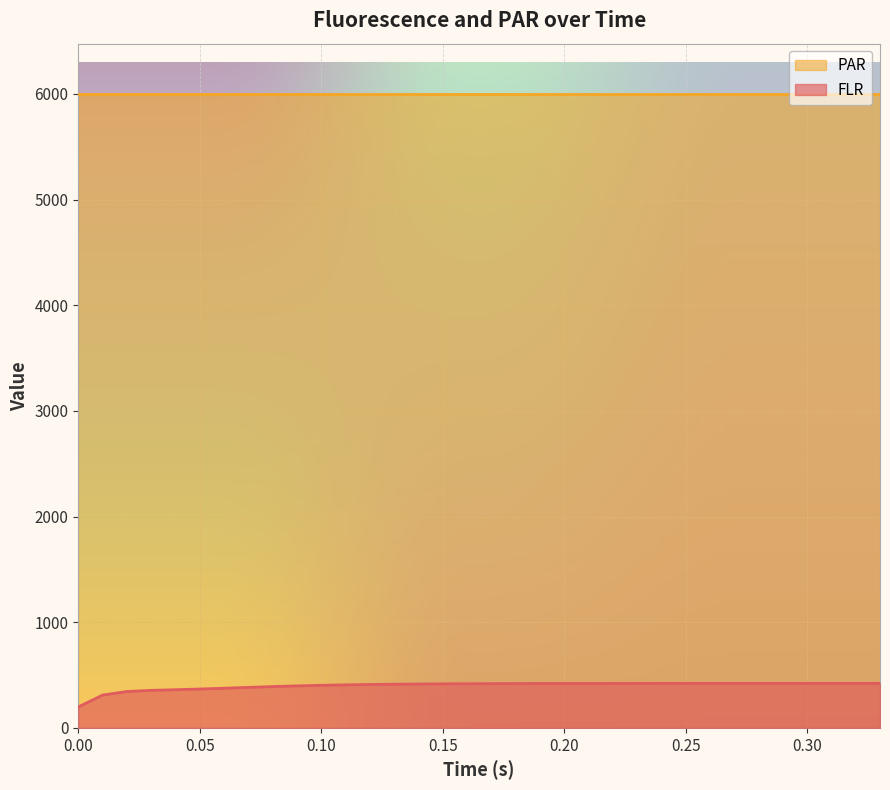

The chart shows a value of 262.1 at 0.29. True or false?

False